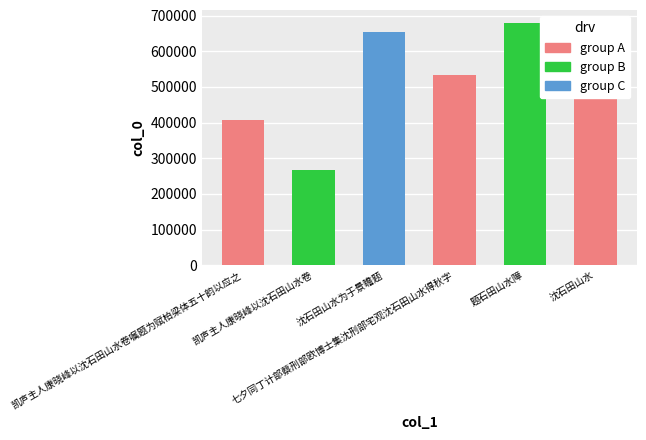

What is the label of the 1st bar from the left?

凯庐主人康晓峰以沈石田山水卷嘱题为赋柏梁体五十韵以应之